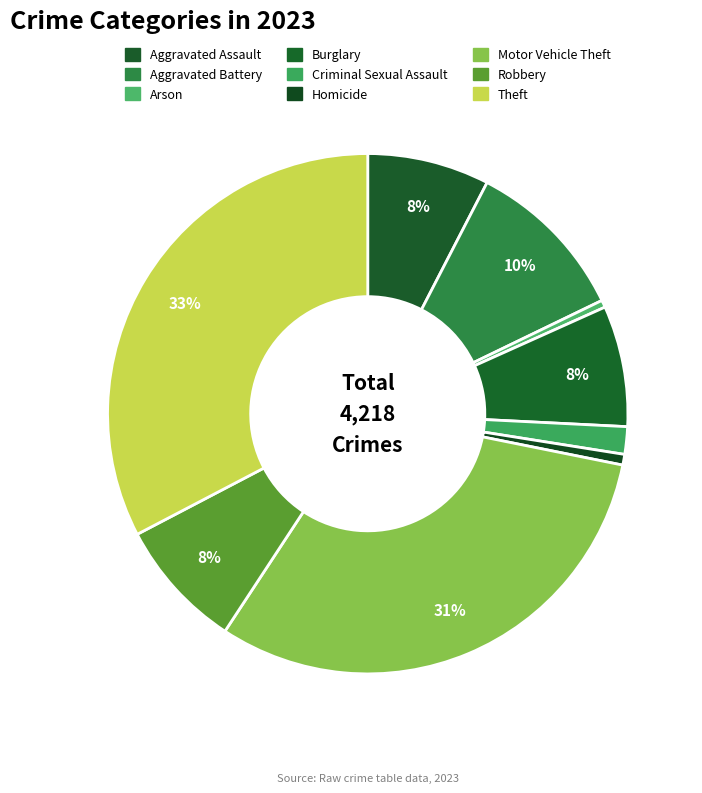

To the nearest percent, what percentage of the pie is Criminal Sexual Assault?

2%